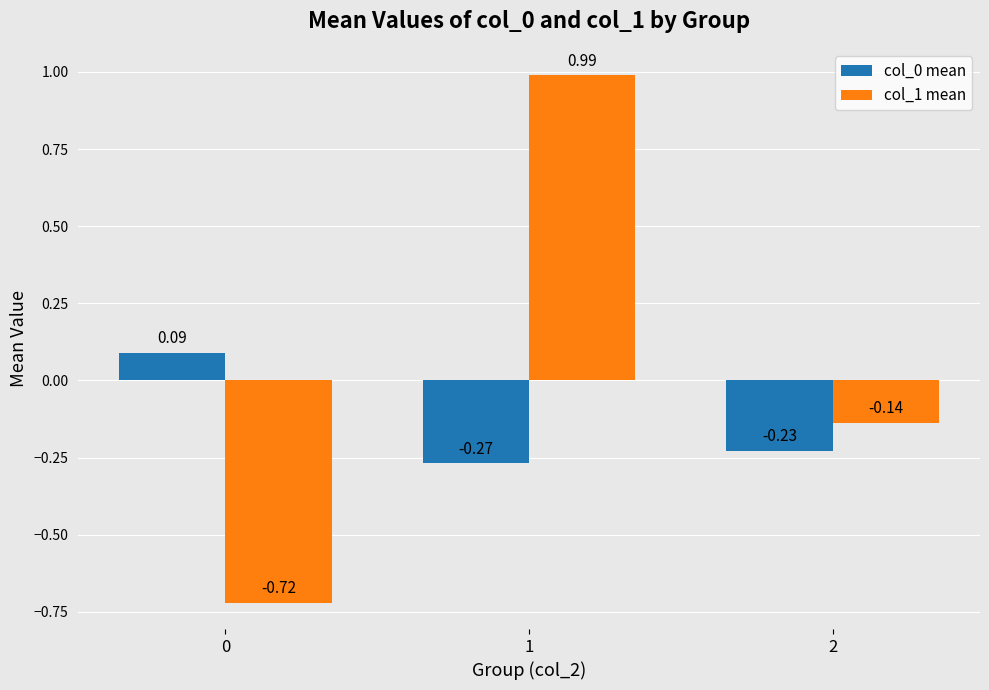

How many groups of bars are there?

3